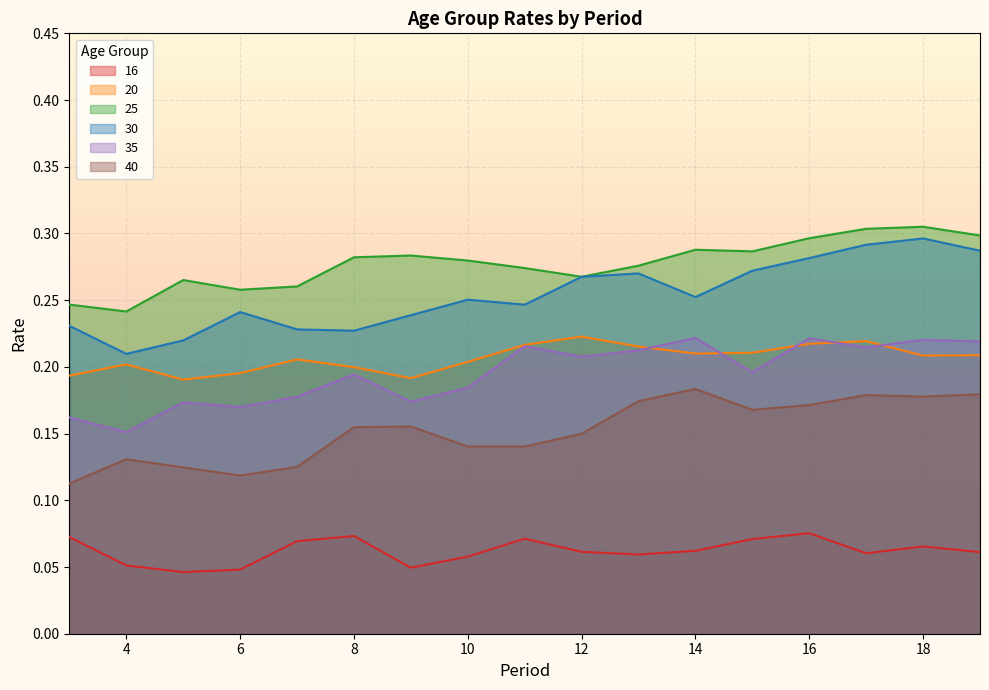

True or false: 16 and 25 cross at least once.

False